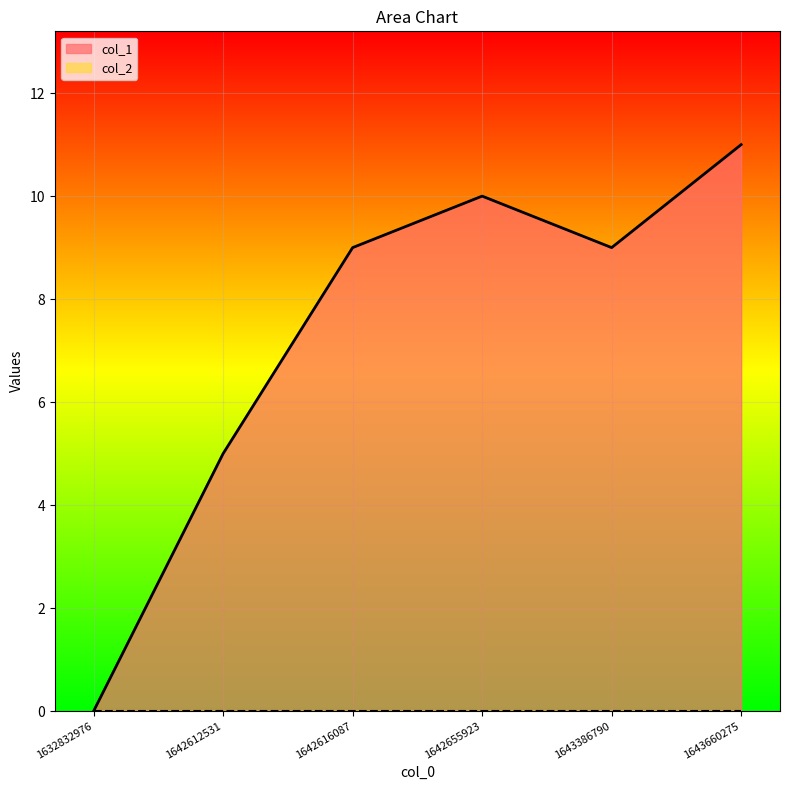

Where does the data first go above 9?

1642655923